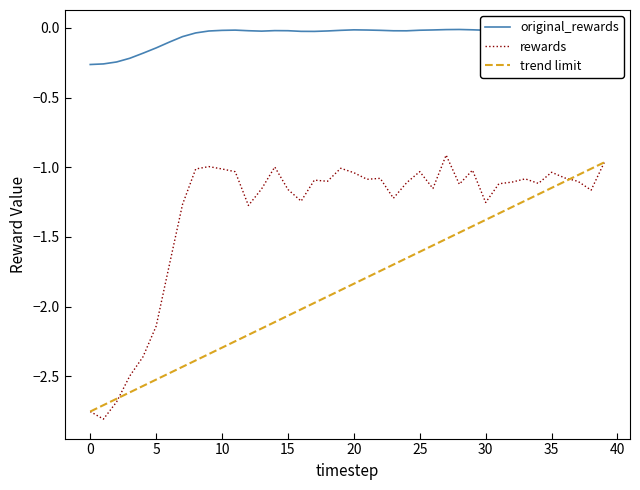

What is the sum of all original_rewards values?

-2.0